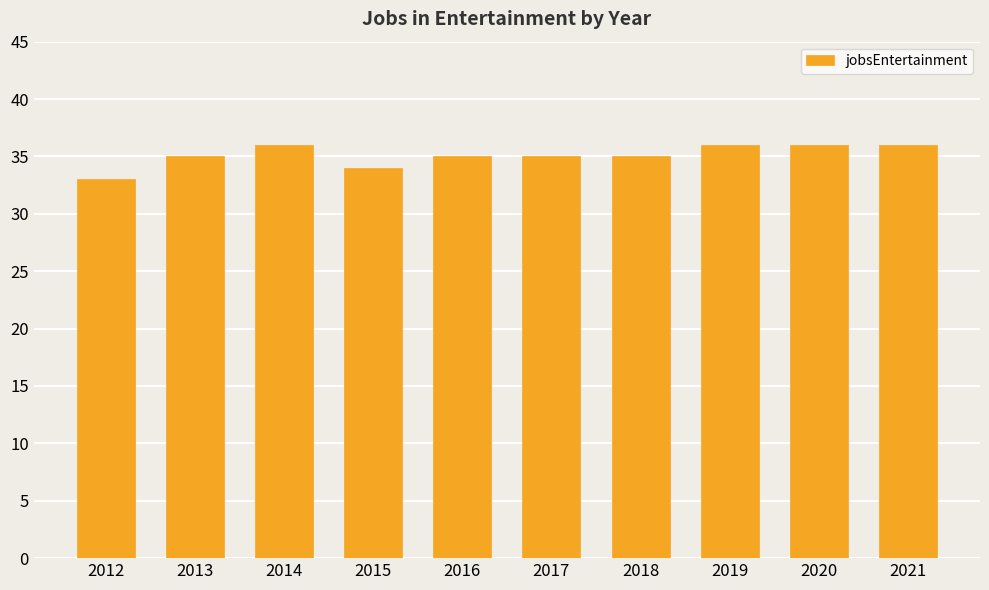

How many categories are shown in the chart?

10